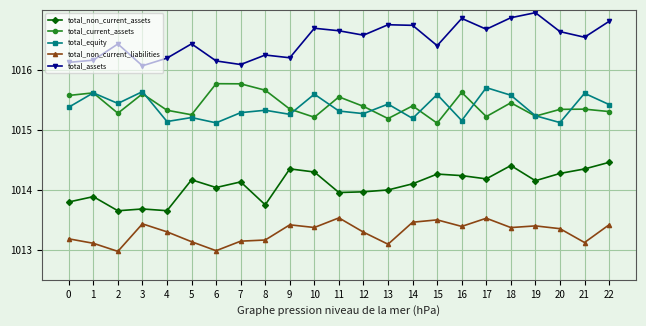

At how many categories does at least one series exceed 1016?

23